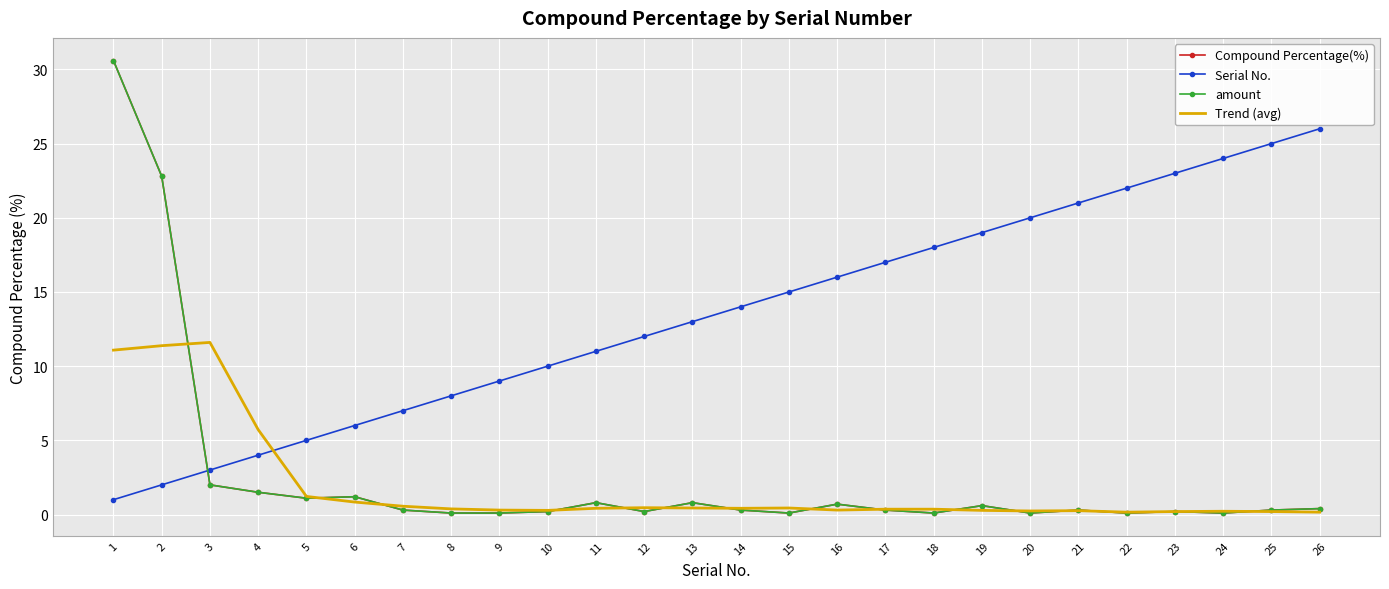

What is the sum of all Trend (avg) values?

48.3